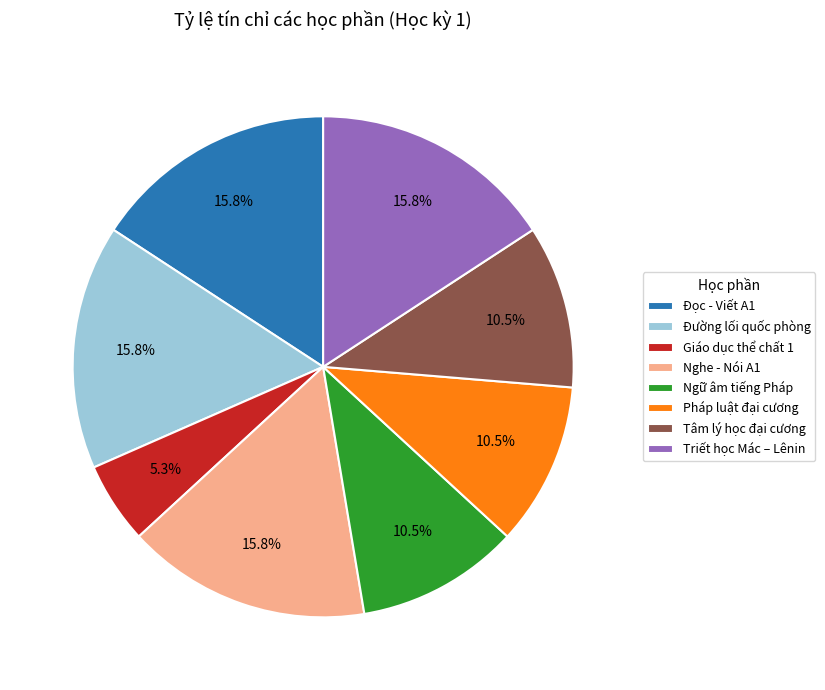

Count the number of slices in the pie.

8